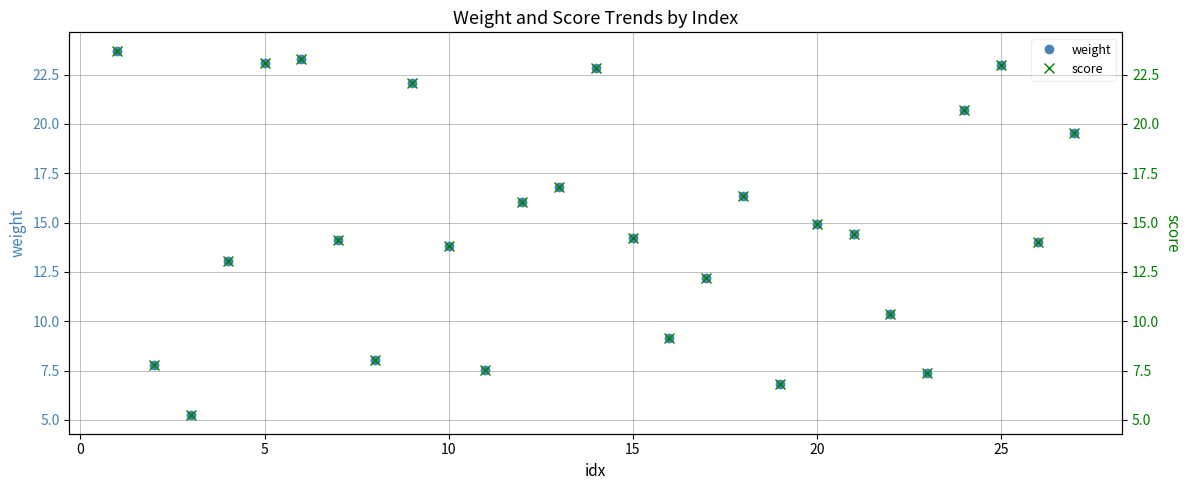

What are all the series names shown in the legend?

weight, score